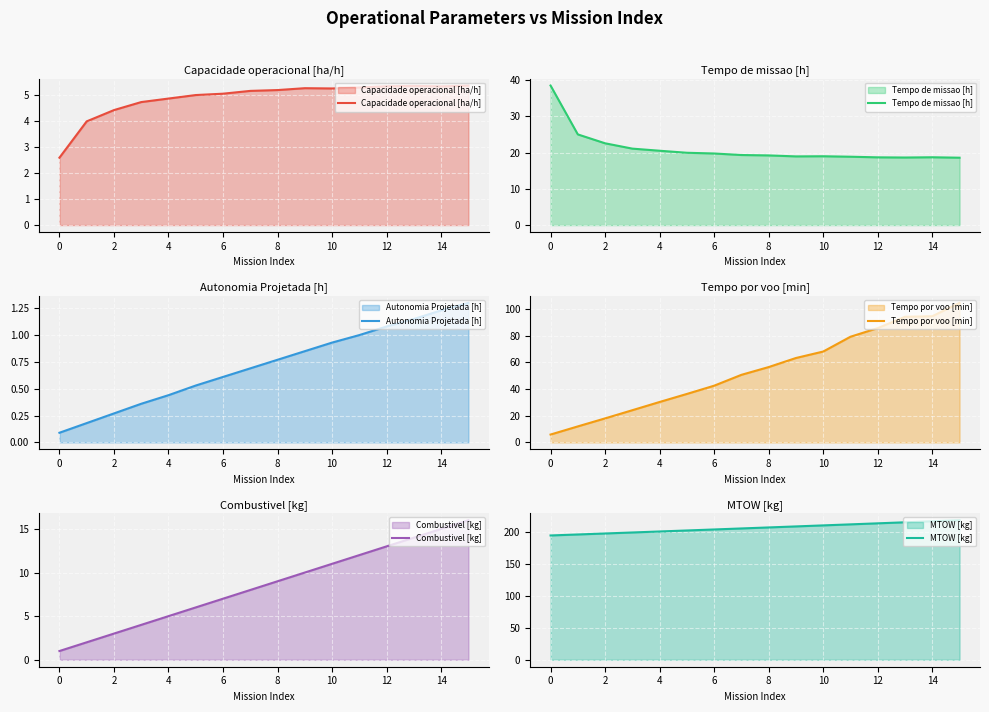

True or false: Capacidade operacional [ha/h] has a value of 7.4 at 6.

False